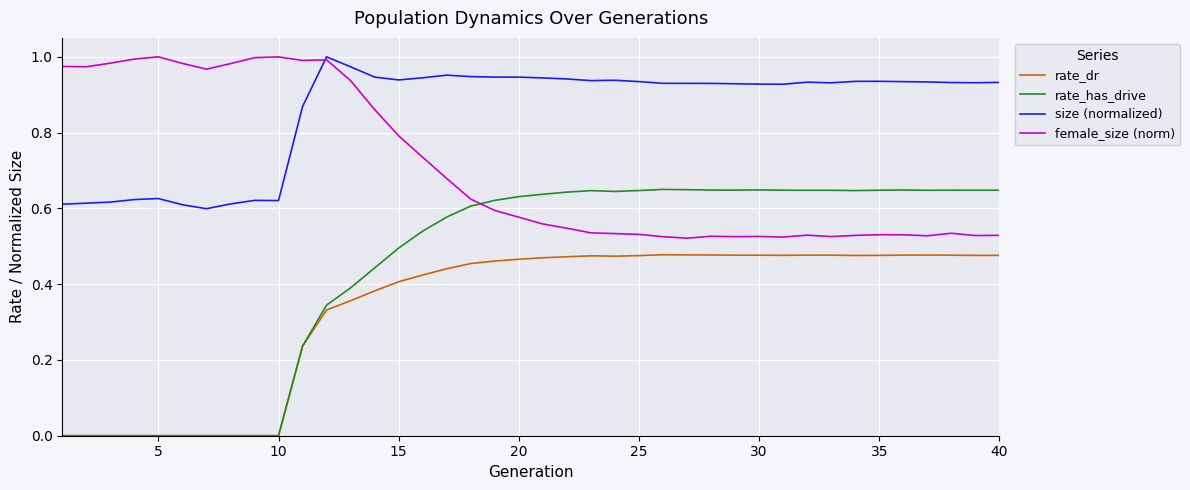

True or false: female_size (norm) and rate_dr intersect in this chart.

False